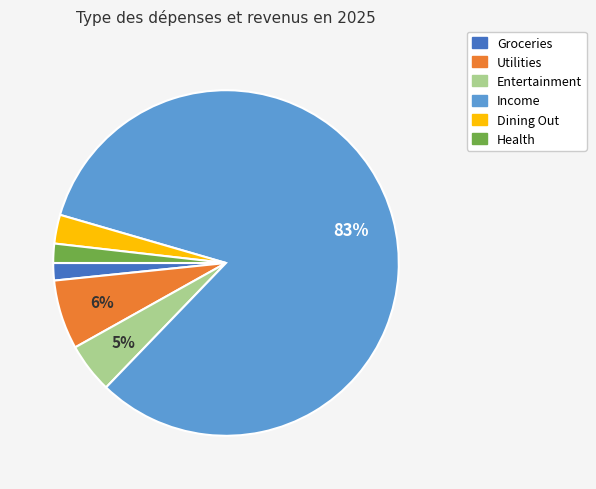

How many slices are in this pie chart?

6